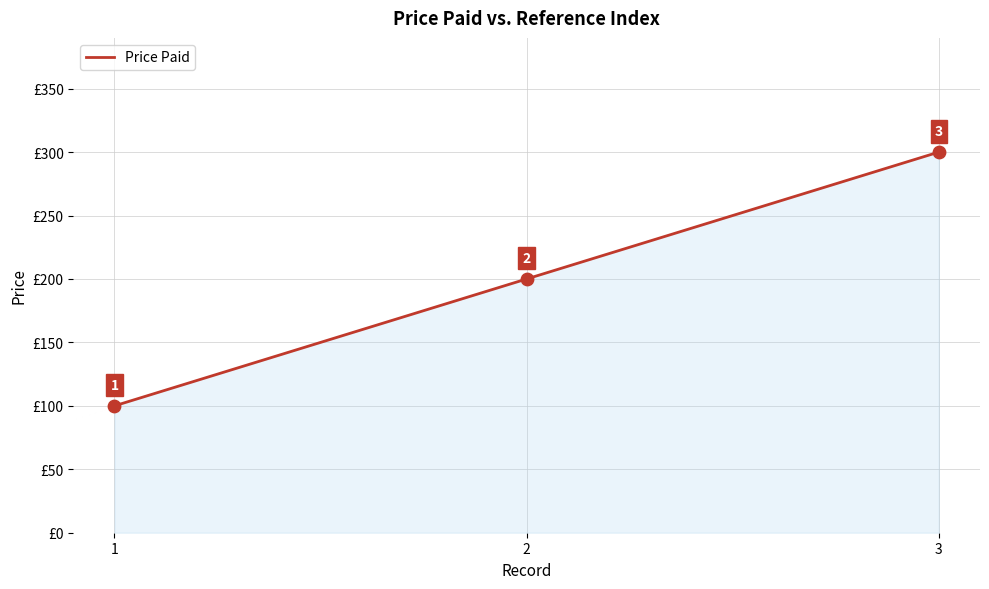

What is the ratio of the value at 2 to the value at 1?

2.0